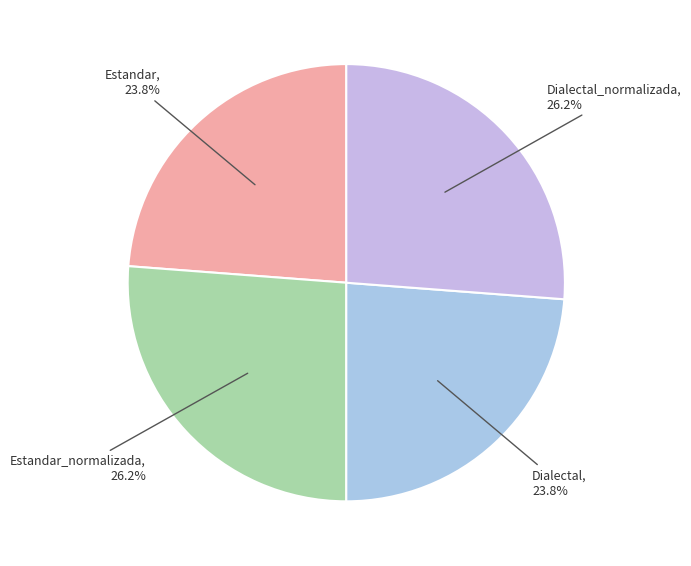

Count the number of slices in the pie.

4